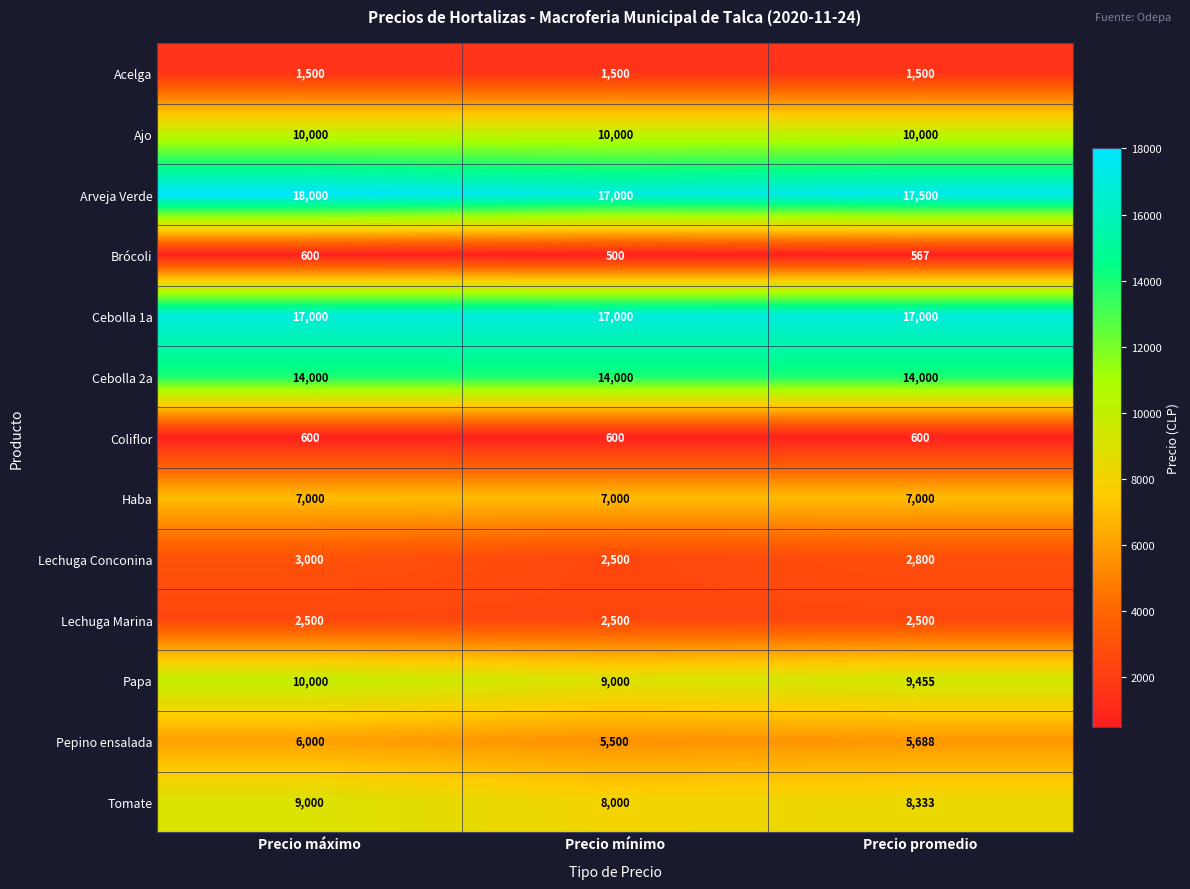

What is the total value across all series at Precio mínimo?

95100